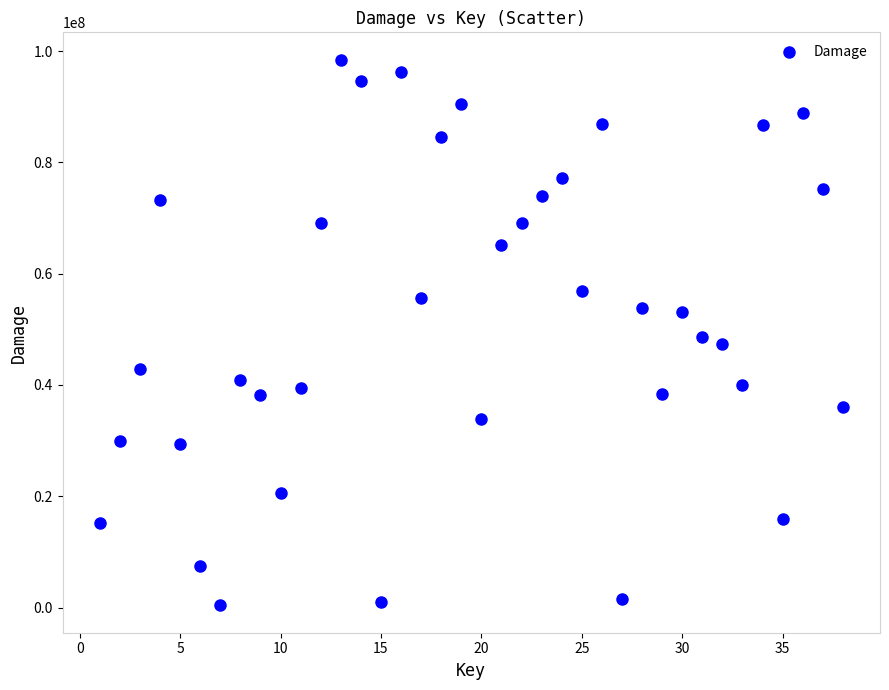

What is the range of Y values (max minus min)?

98092082